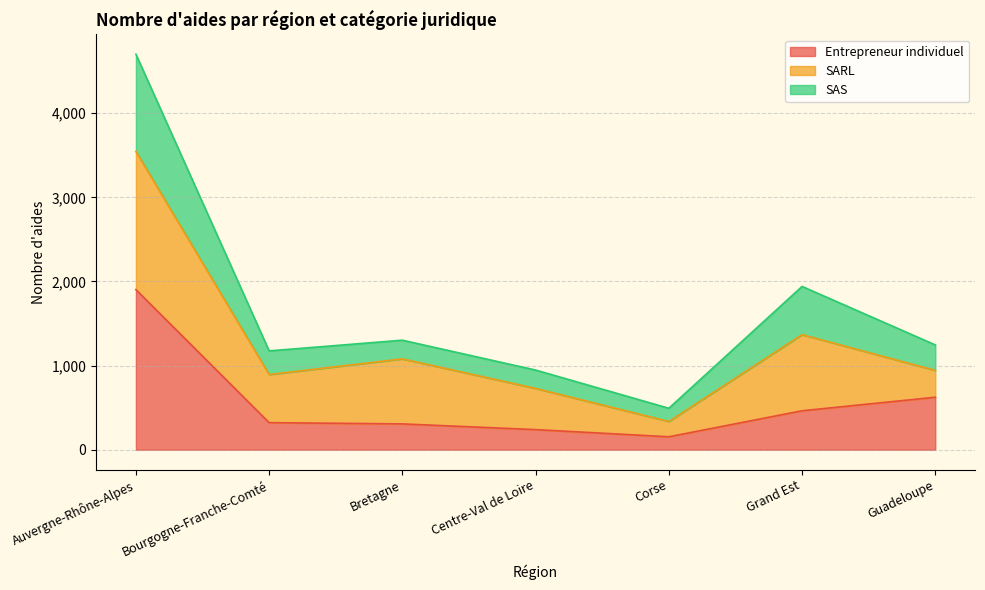

What is the difference between the Entrepreneur individuel values at Centre-Val de Loire and Bourgogne-Franche-Comté?

83